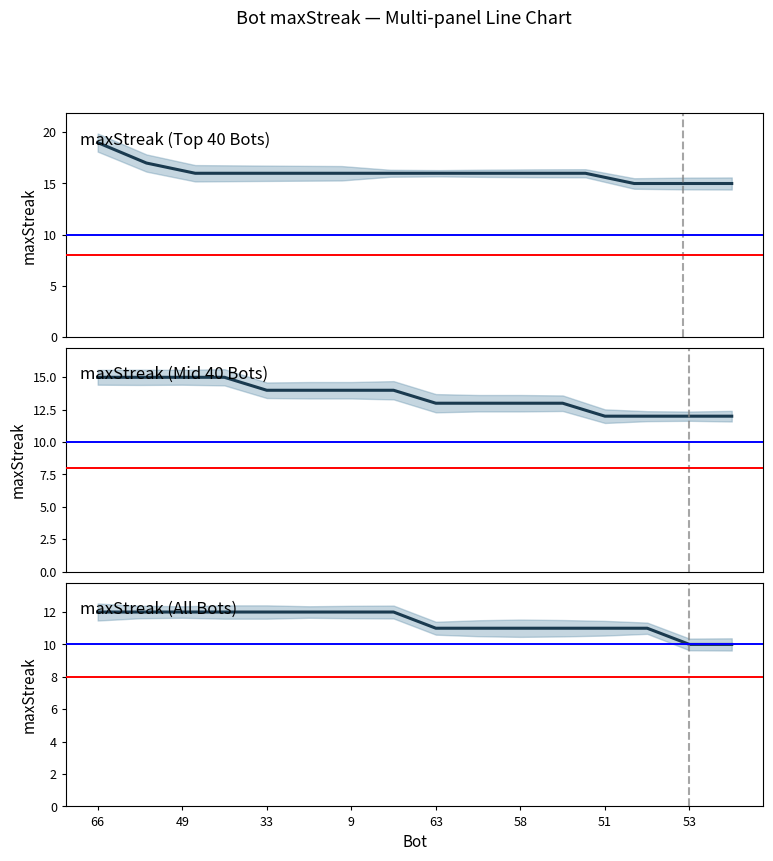

Is it true that the value at 66 is 8?

False